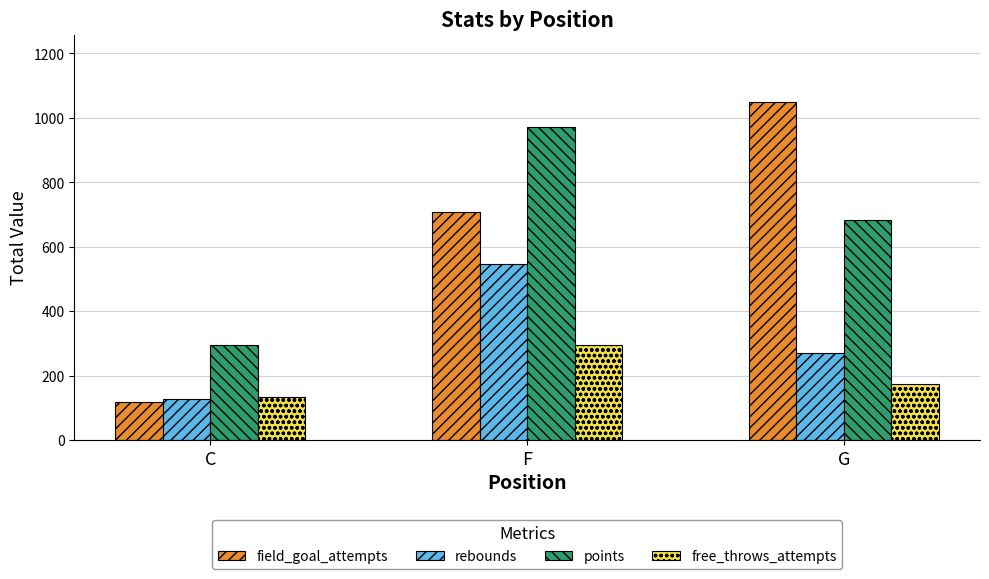

Is it true that points equals 79 at C?

False